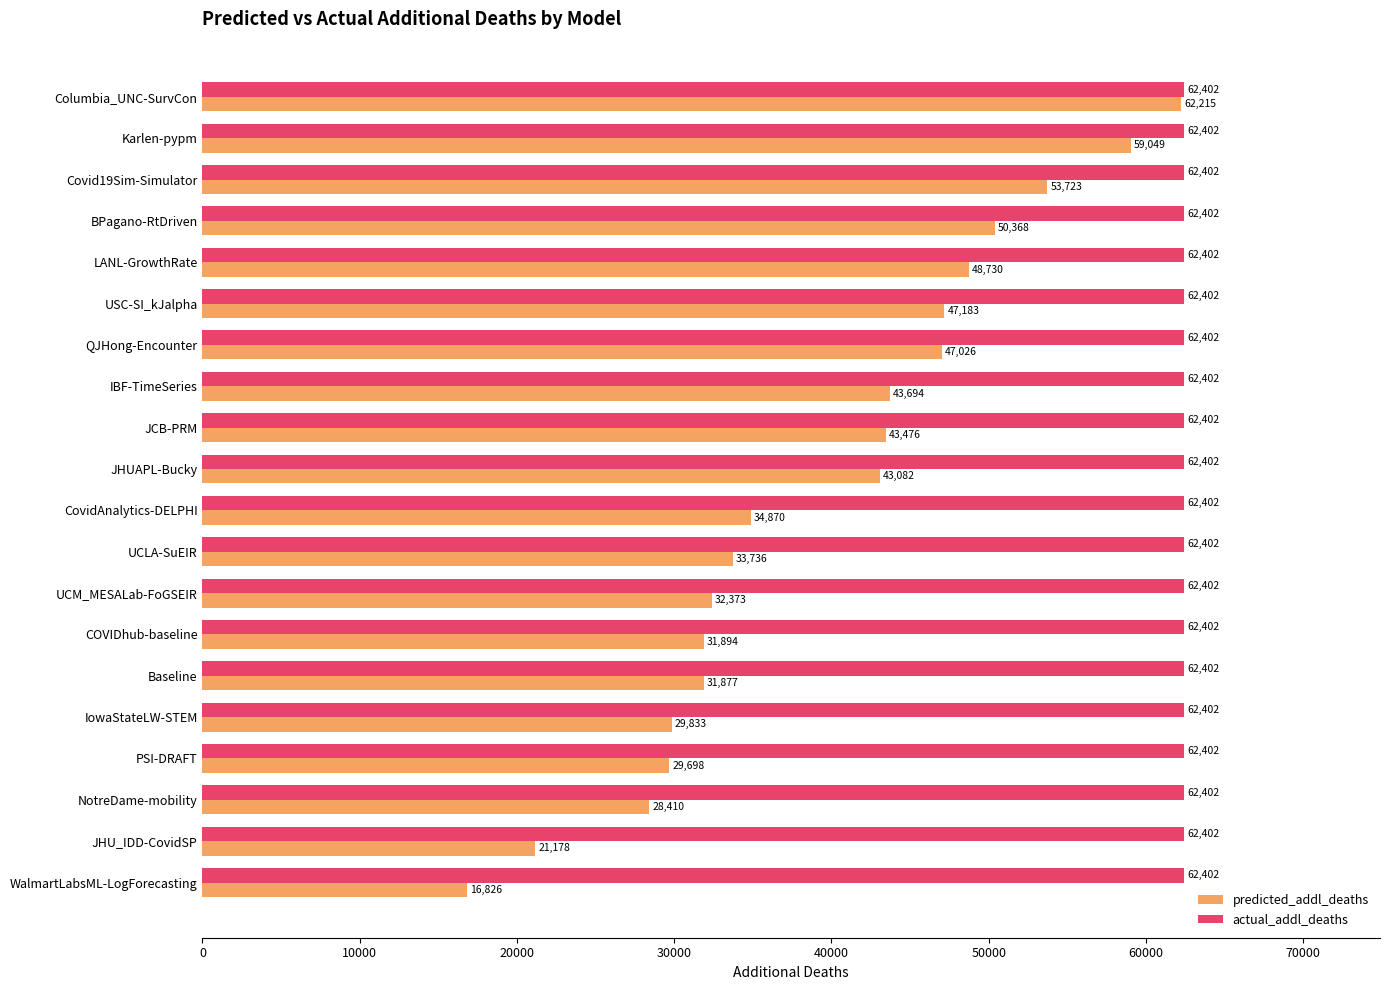

List the series in order of their peak value, lowest first.

predicted_addl_deaths, actual_addl_deaths